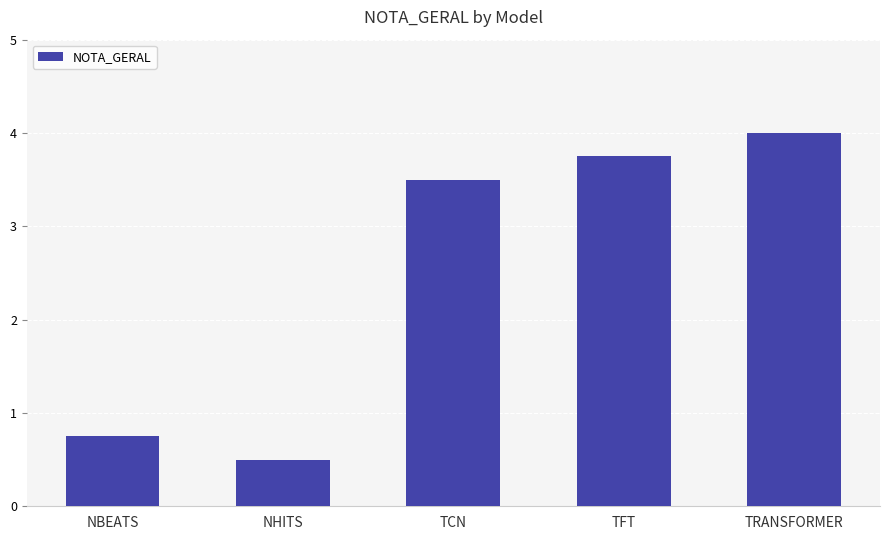

What is the sum of all values?

12.5